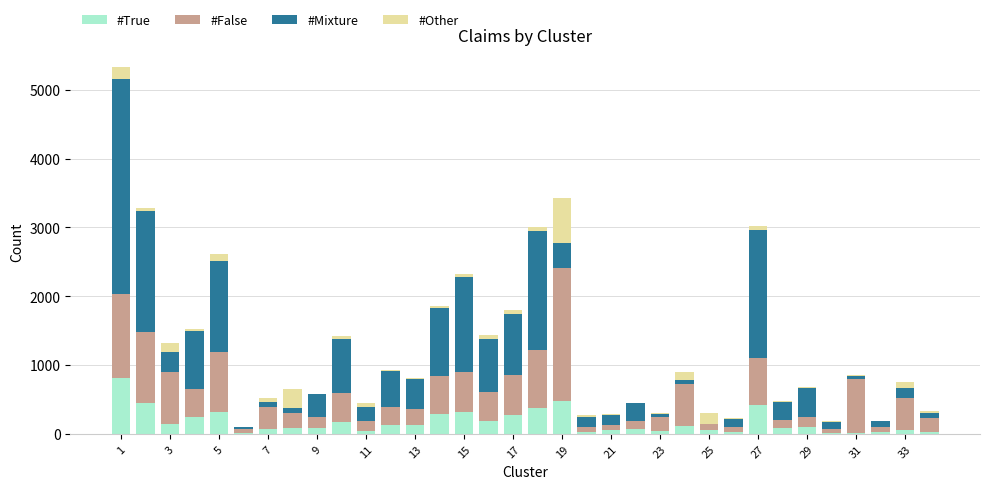

Are the bars grouped side by side (vs. stacked)?

No